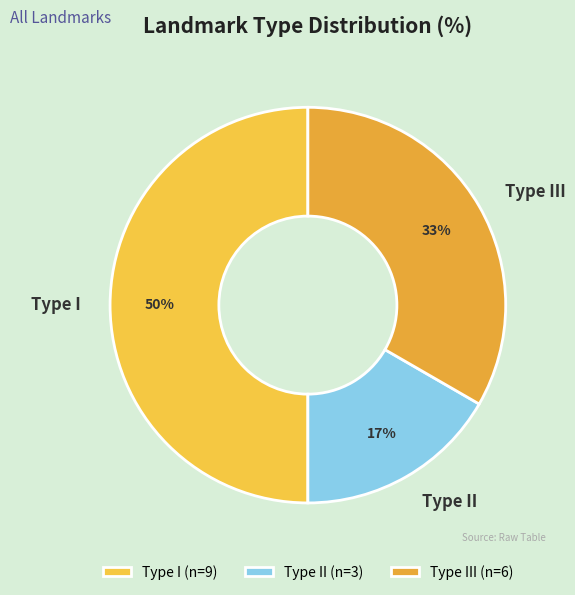

True or false: Type II accounts for 17% of the total.

True